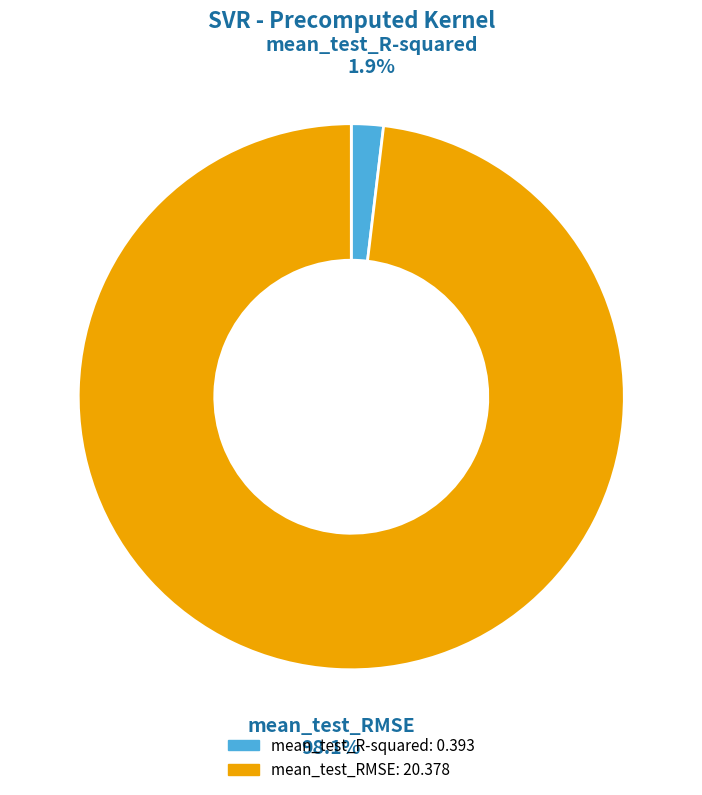

What is the total percentage of mean_test_RMSE and mean_test_R-squared?

100.0%